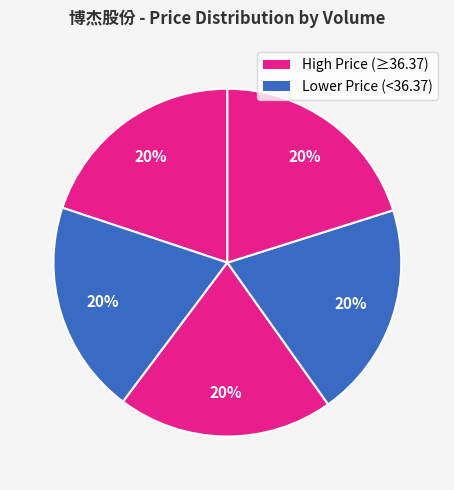

How many slices are in this pie chart?

5